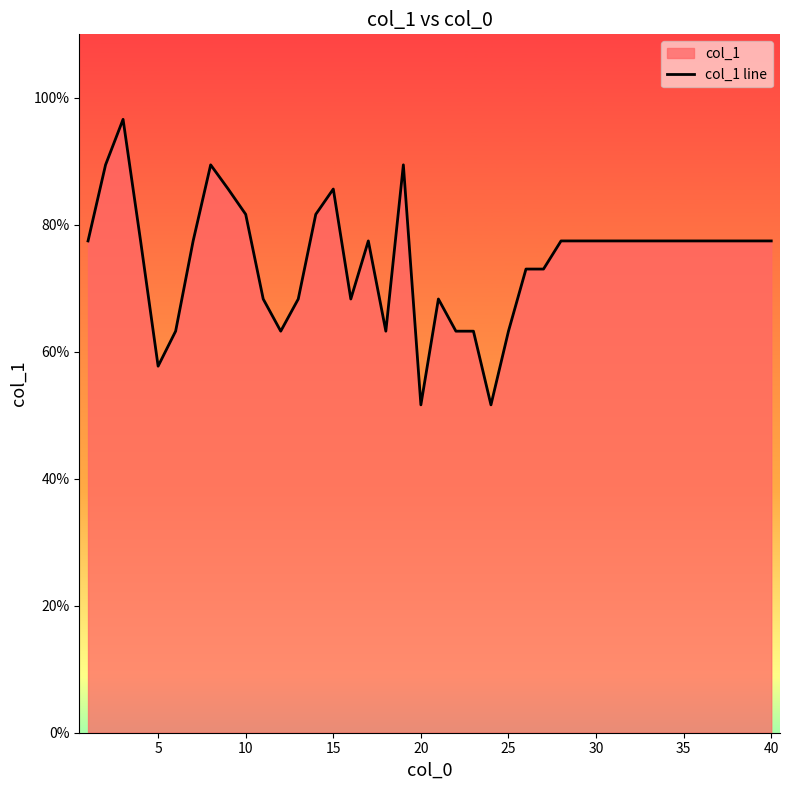

How many points are lower than both their immediate neighbors (excluding endpoints)?

6